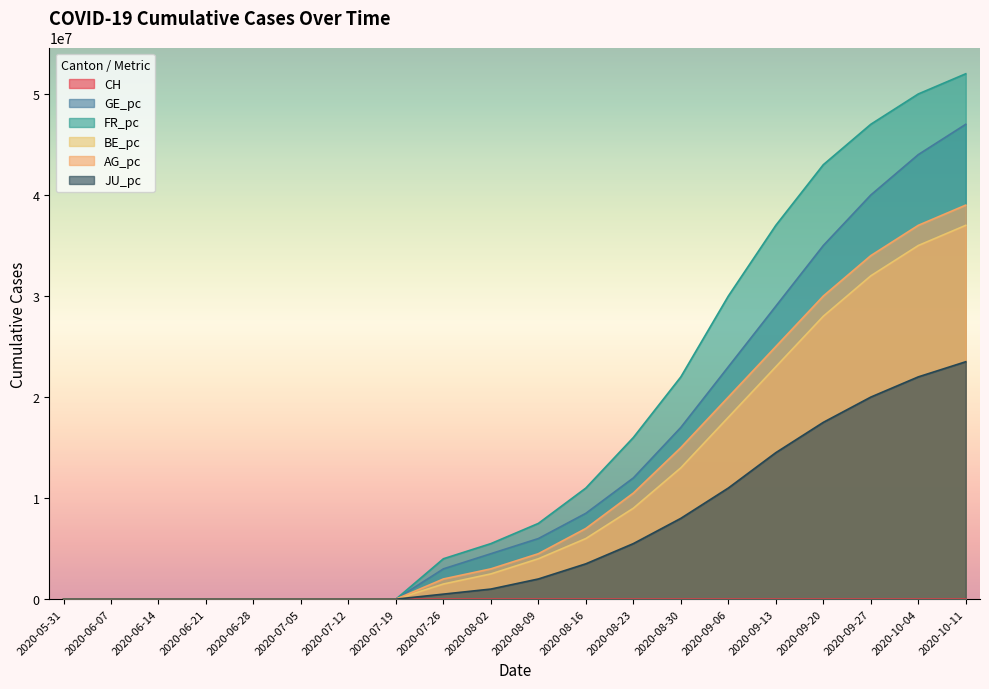

What is the difference between the maximum and minimum values in the JU_pc series?

23500000.0